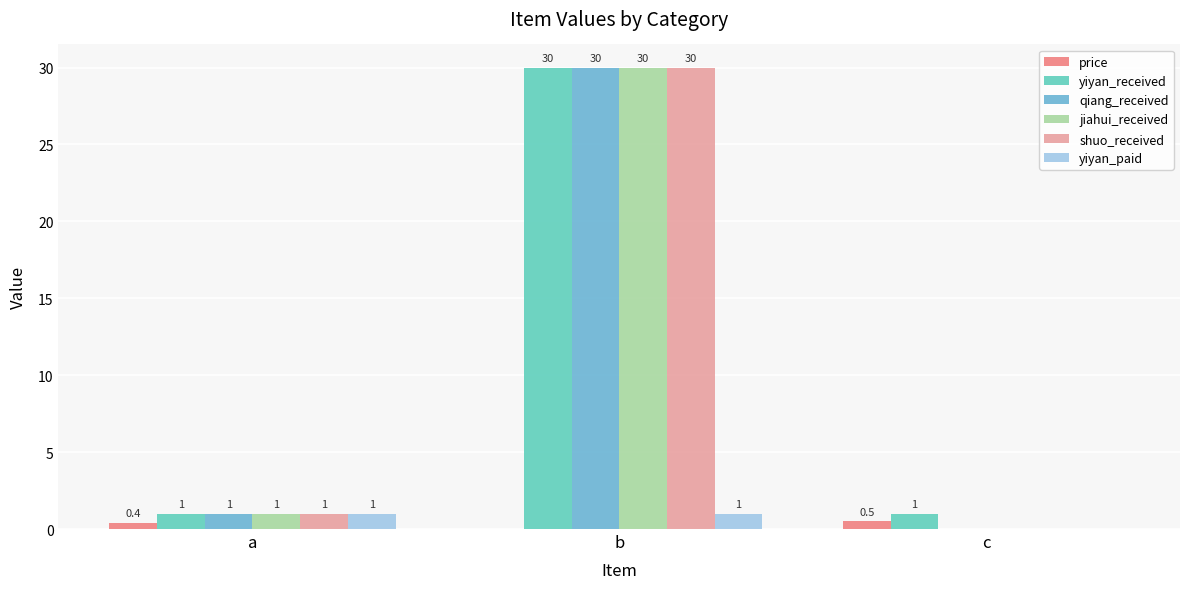

What is the total value across all series at b?

121.0